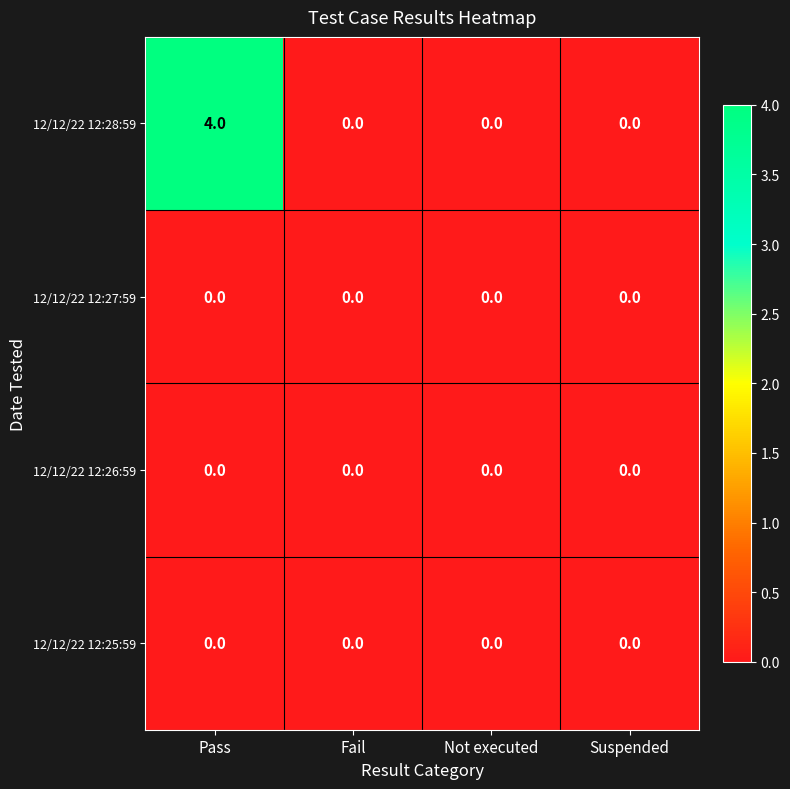

How many data points does each series have?

4